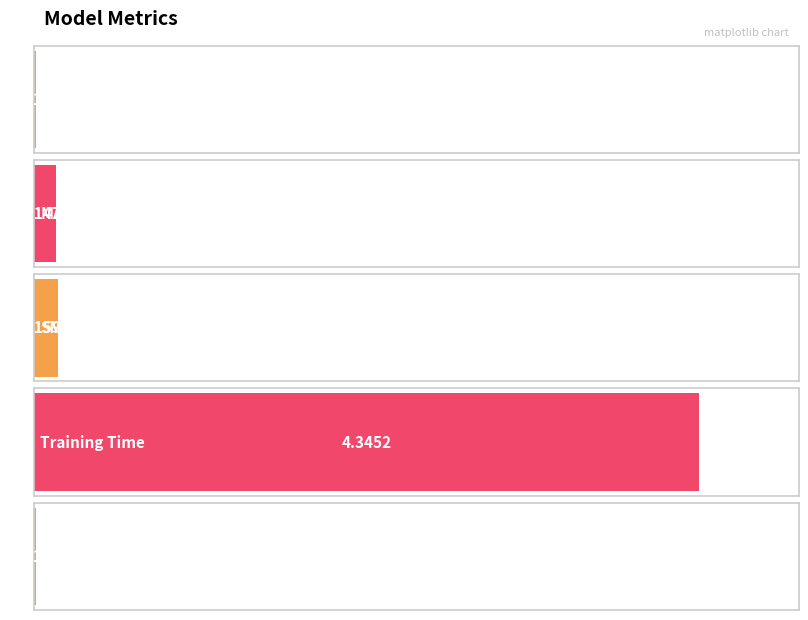

Reading right to left, transcribe all the data shown in this chart.

Inference Time=0.0	Training Time=4.3	SMAPE=0.2	MAPE=0.1	MSE=0.0